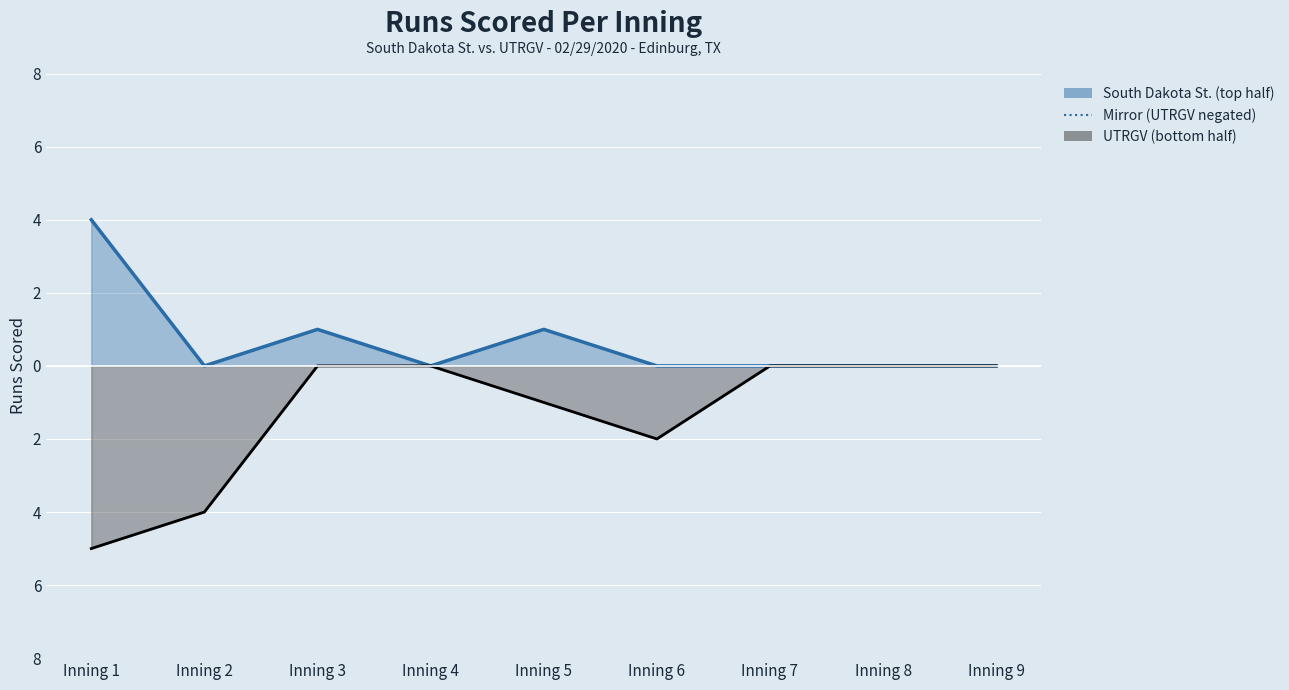

Which has a higher value, Inning 8 or Inning 9?

Inning 8